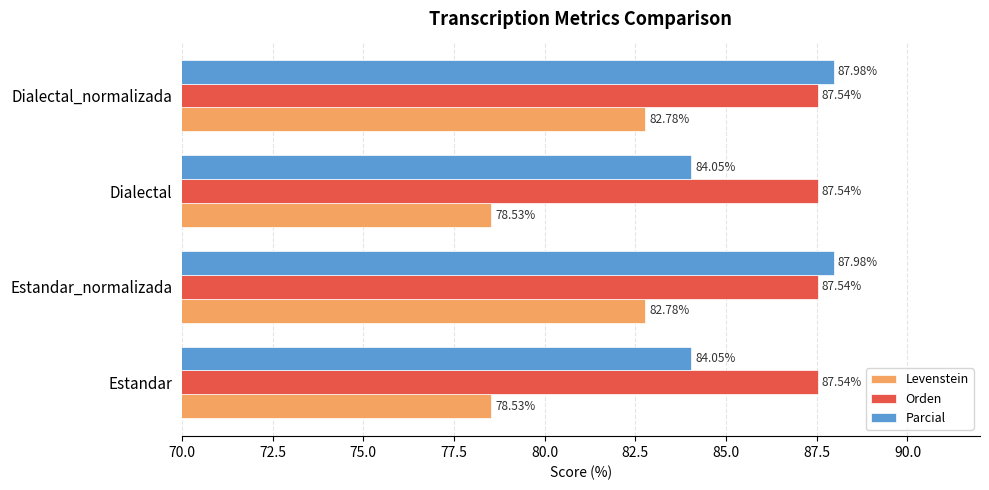

What is the total value across all series at Dialectal_normalizada?

258.3